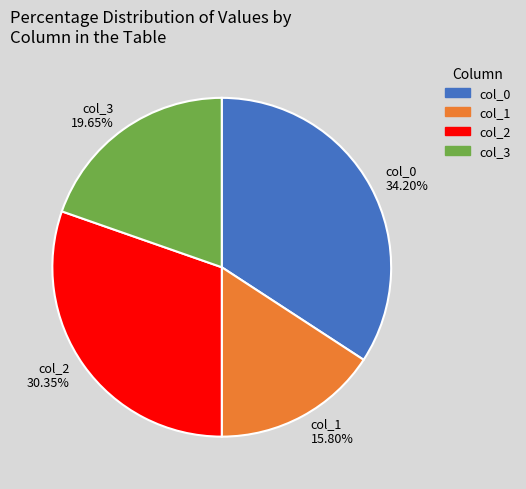

Which slice is the smallest?

col_1